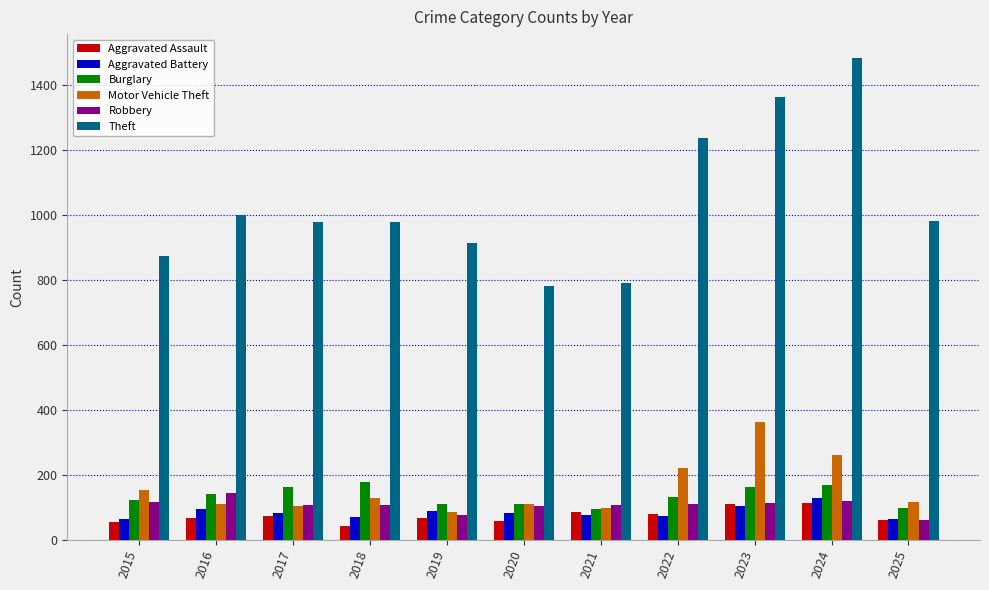

Count the number of categories in the chart.

11